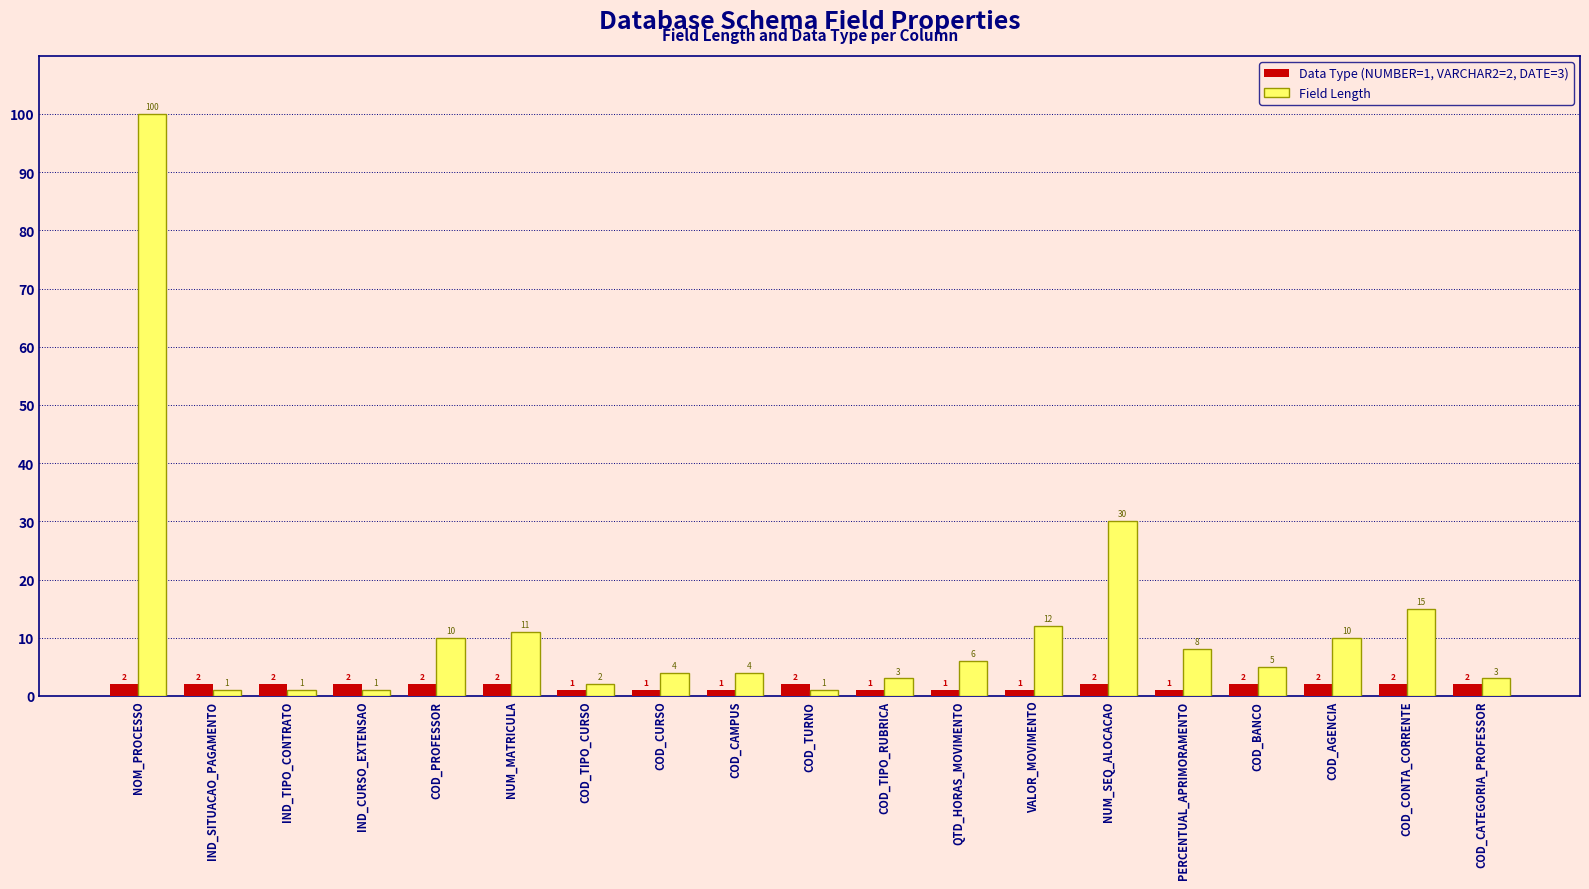

What is the average value of the Field Length series?

12